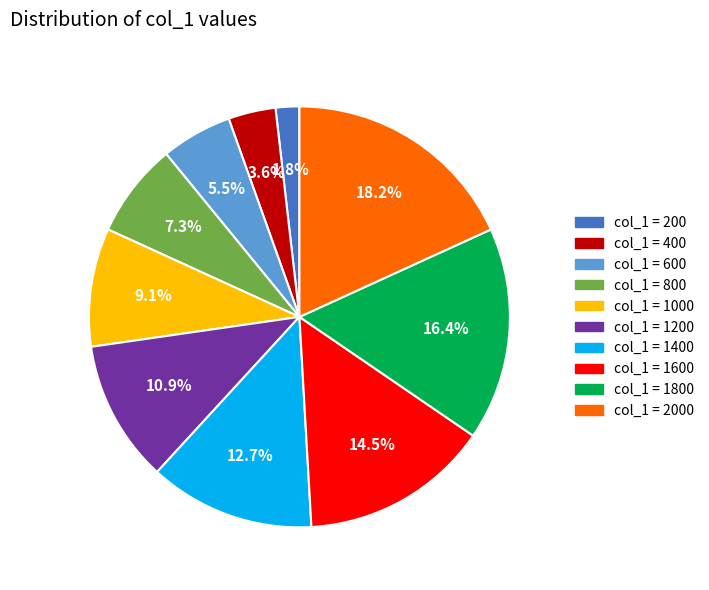

Is there a majority slice in this chart?

No